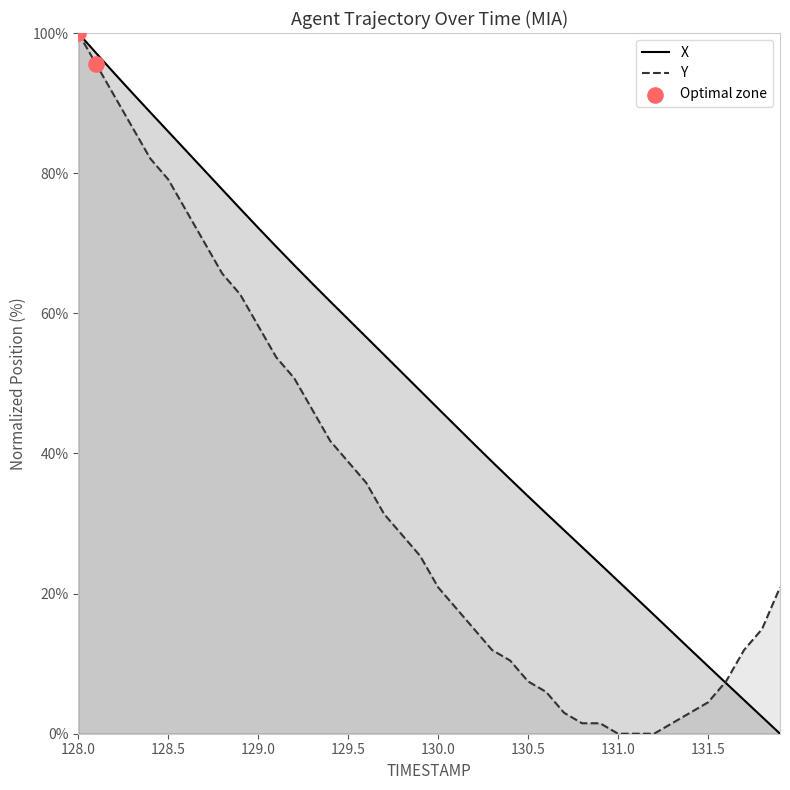

Which series contains the highest Y value?

X